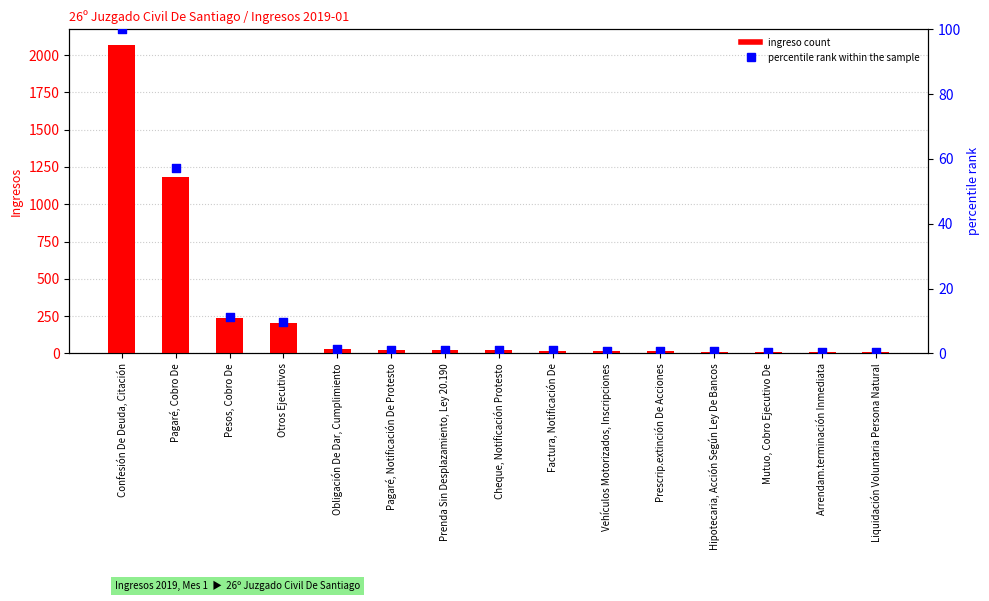

At how many categories does at least one series exceed 647?

2